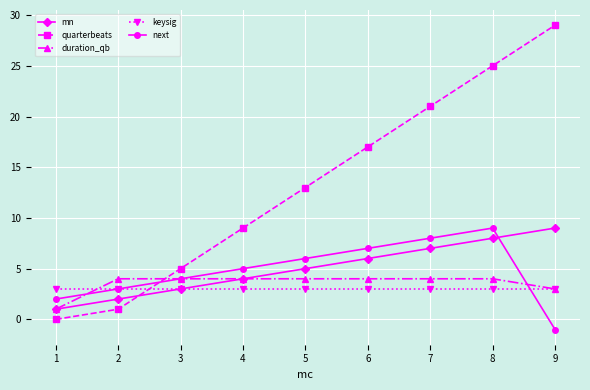

Does the chart have visible grid lines?

Yes